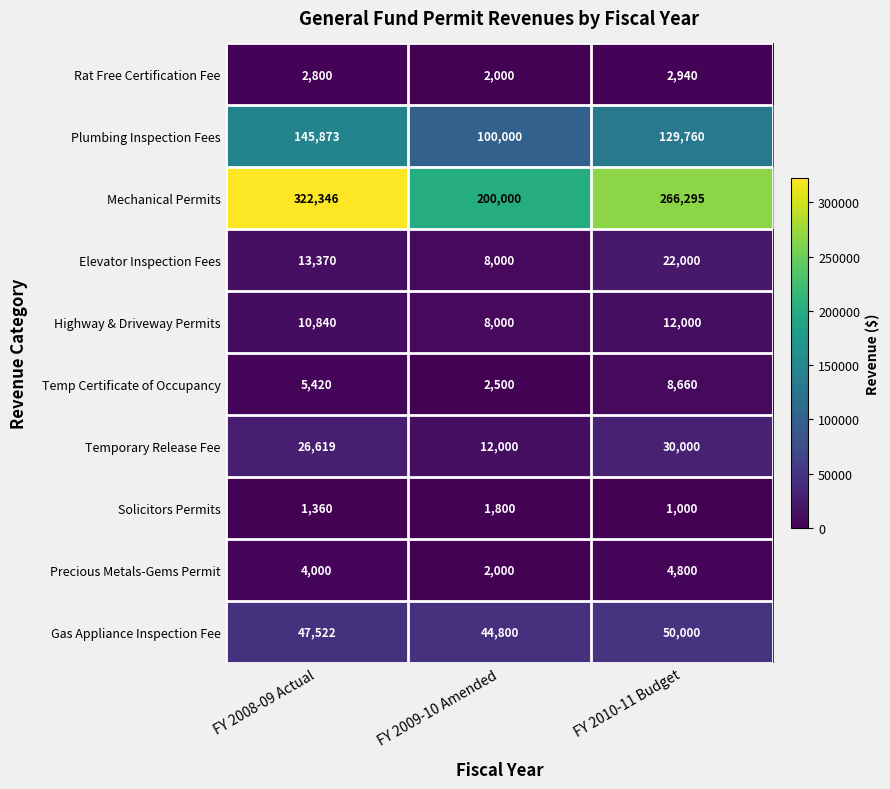

Reading right to left, what are all the values shown in this chart?

Rat Free Certification Fee: 2940	2000	2800
Plumbing Inspection Fees: 129760	100000	145873
Mechanical Permits: 266295	200000	322346
Elevator Inspection Fees: 22000	8000	13370
Highway & Driveway Permits: 12000	8000	10840
Temp Certificate of Occupancy: 8660	2500	5420
Temporary Release Fee: 30000	12000	26619
Solicitors Permits: 1000	1800	1360
Precious Metals-Gems Permit: 4800	2000	4000
Gas Appliance Inspection Fee: 50000	44800	47522